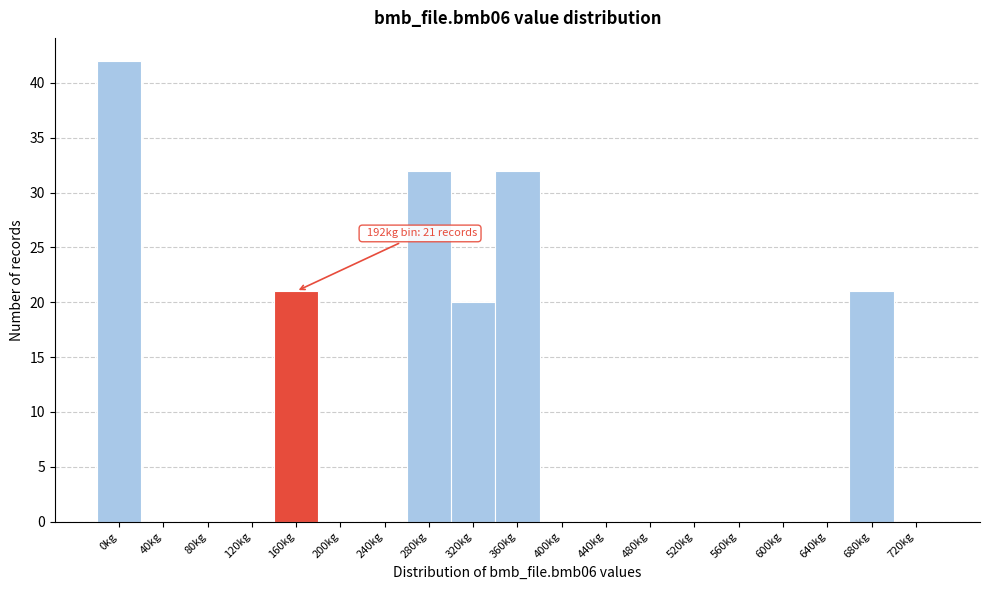

Which category has the highest value across all series?

0kg